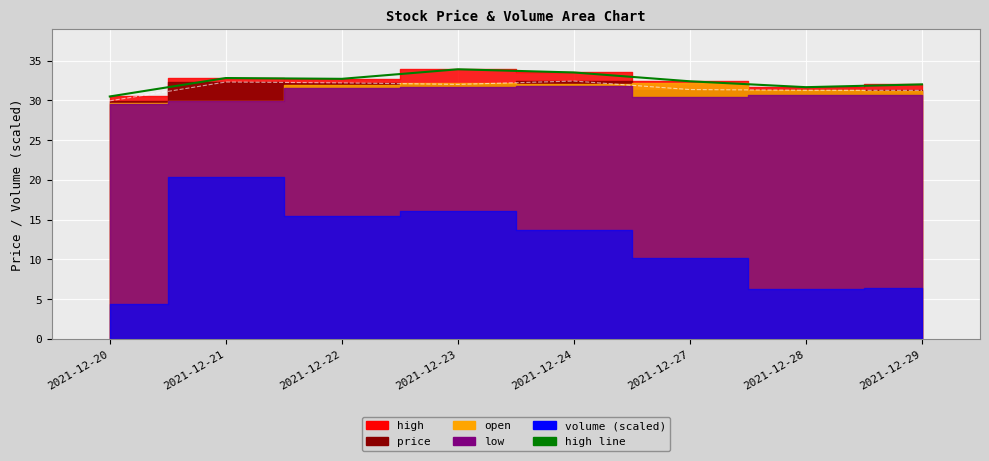

What is the sum of the high_line values at 2021-12-21 and 2021-12-28?

64.4